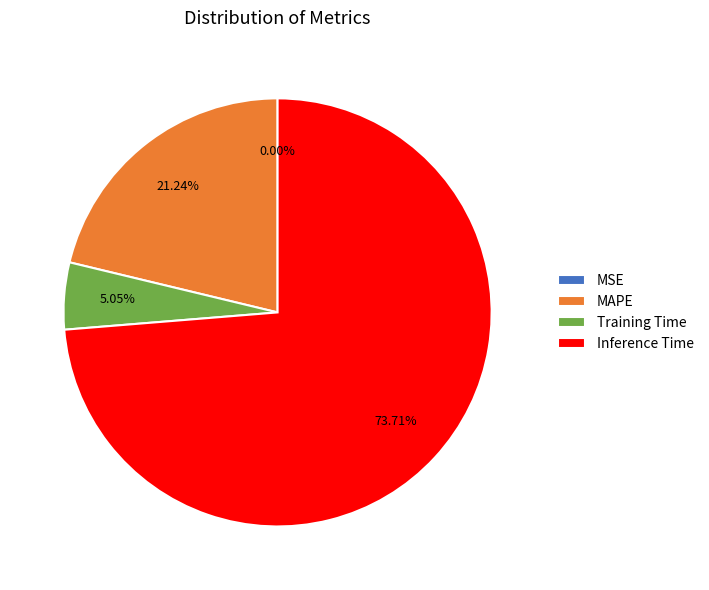

Which has a higher value, Training Time or MAPE?

MAPE